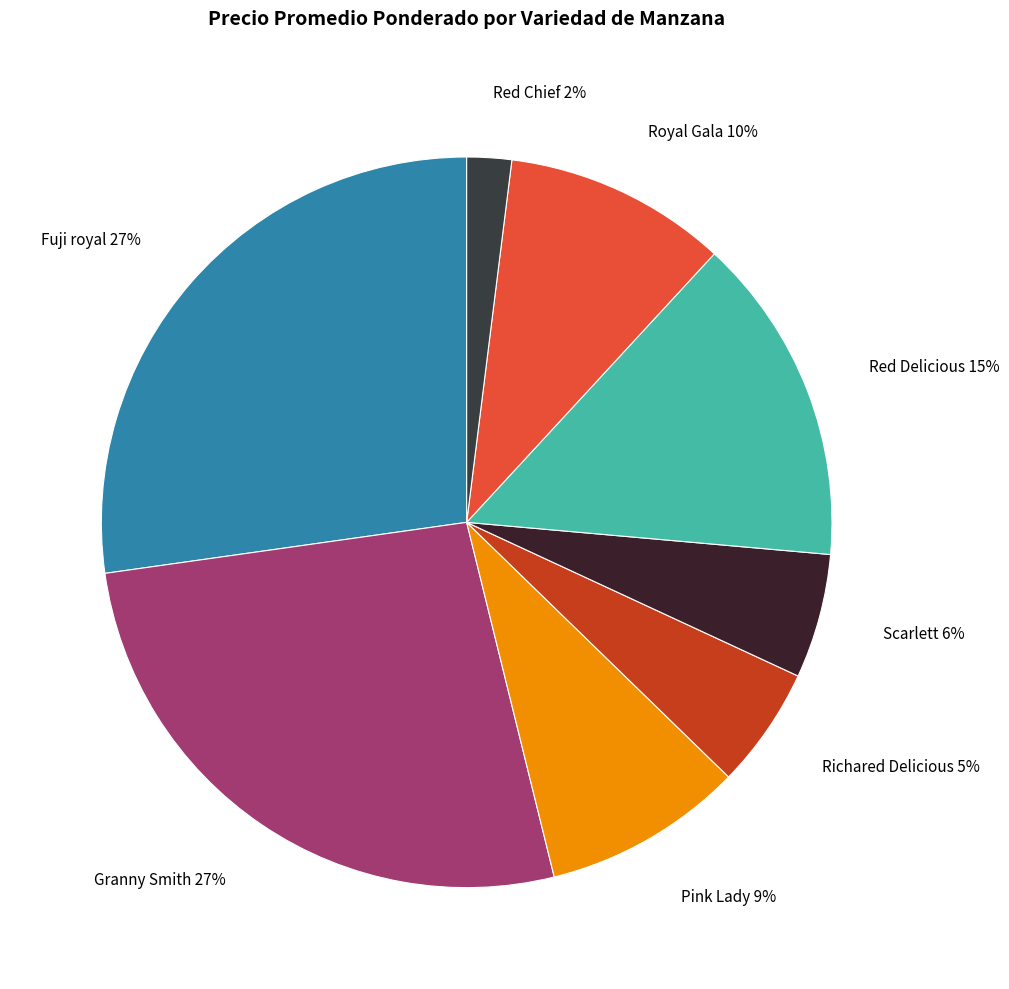

To the nearest percent, what is the difference between the largest and smallest slice percentages?

25%